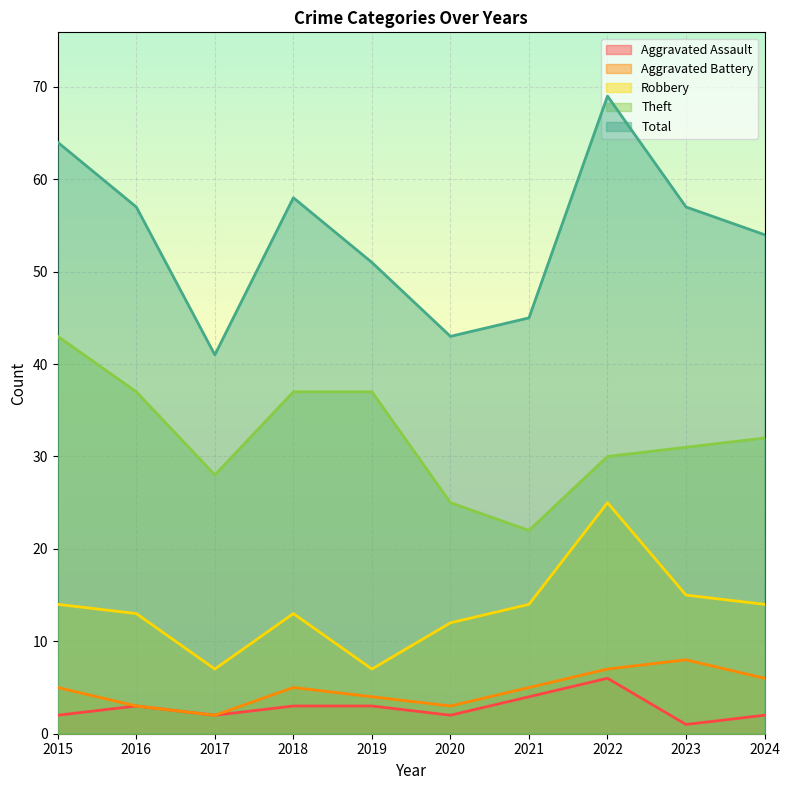

Which series changed the most between 2015 and 2024?

Theft